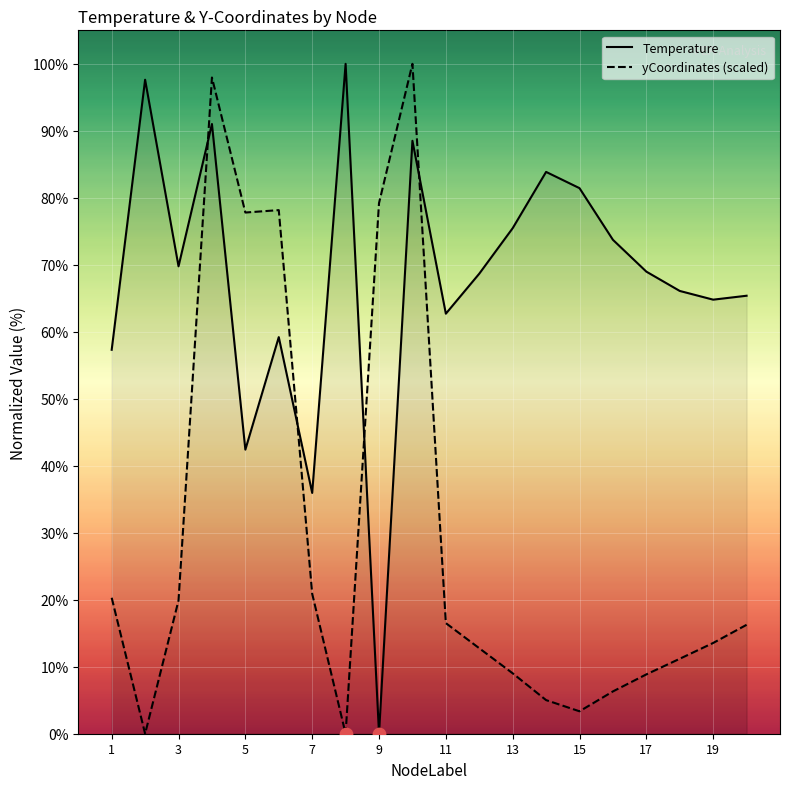

At how many categories does at least one series exceed 57?

19